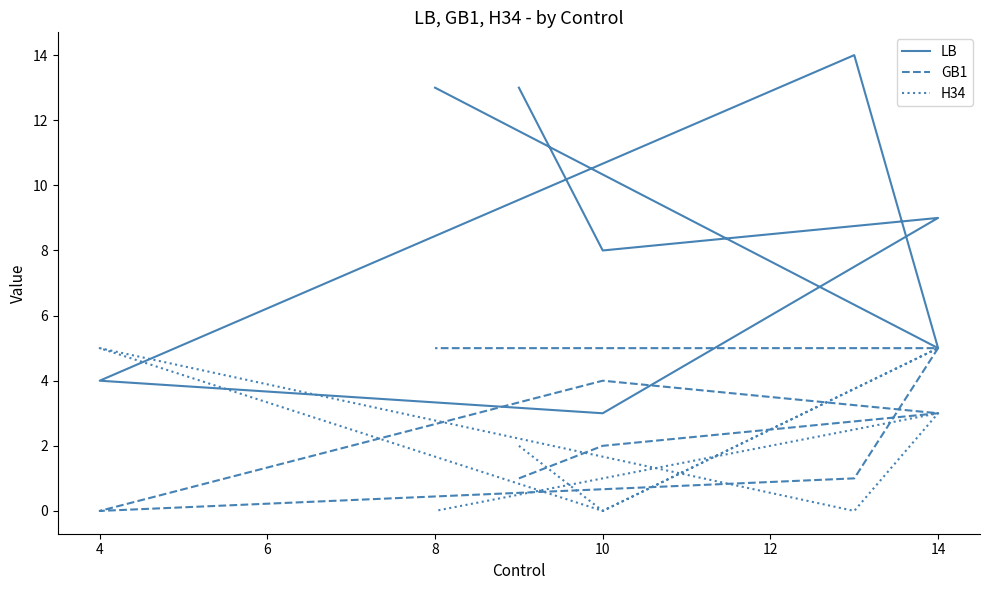

Which series changed the most between 10 and 14?

H34